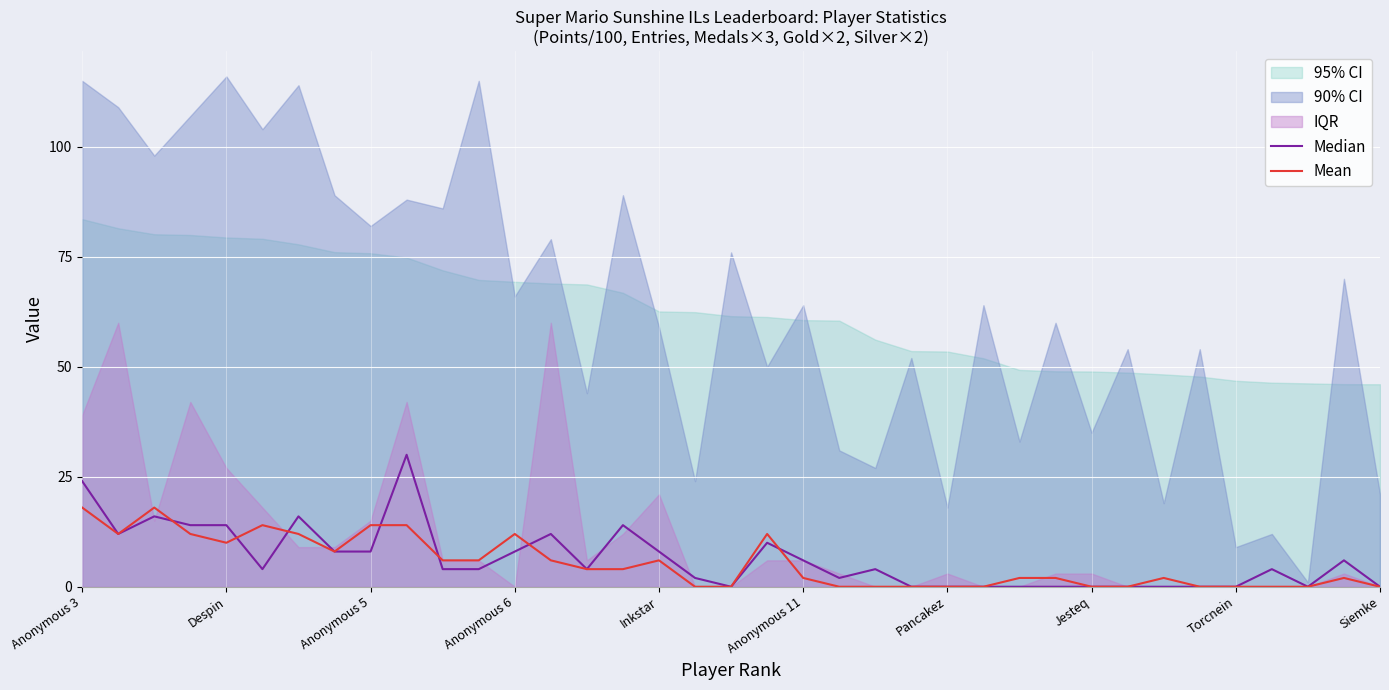

What is the label of the 8th point from the right?

29